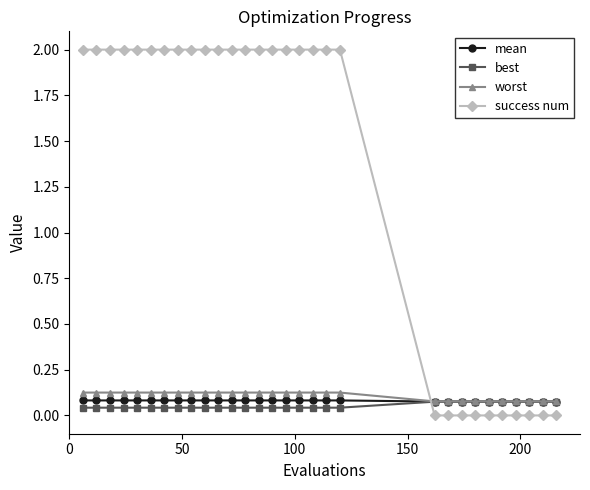

Which series has the widest spread of values?

success num